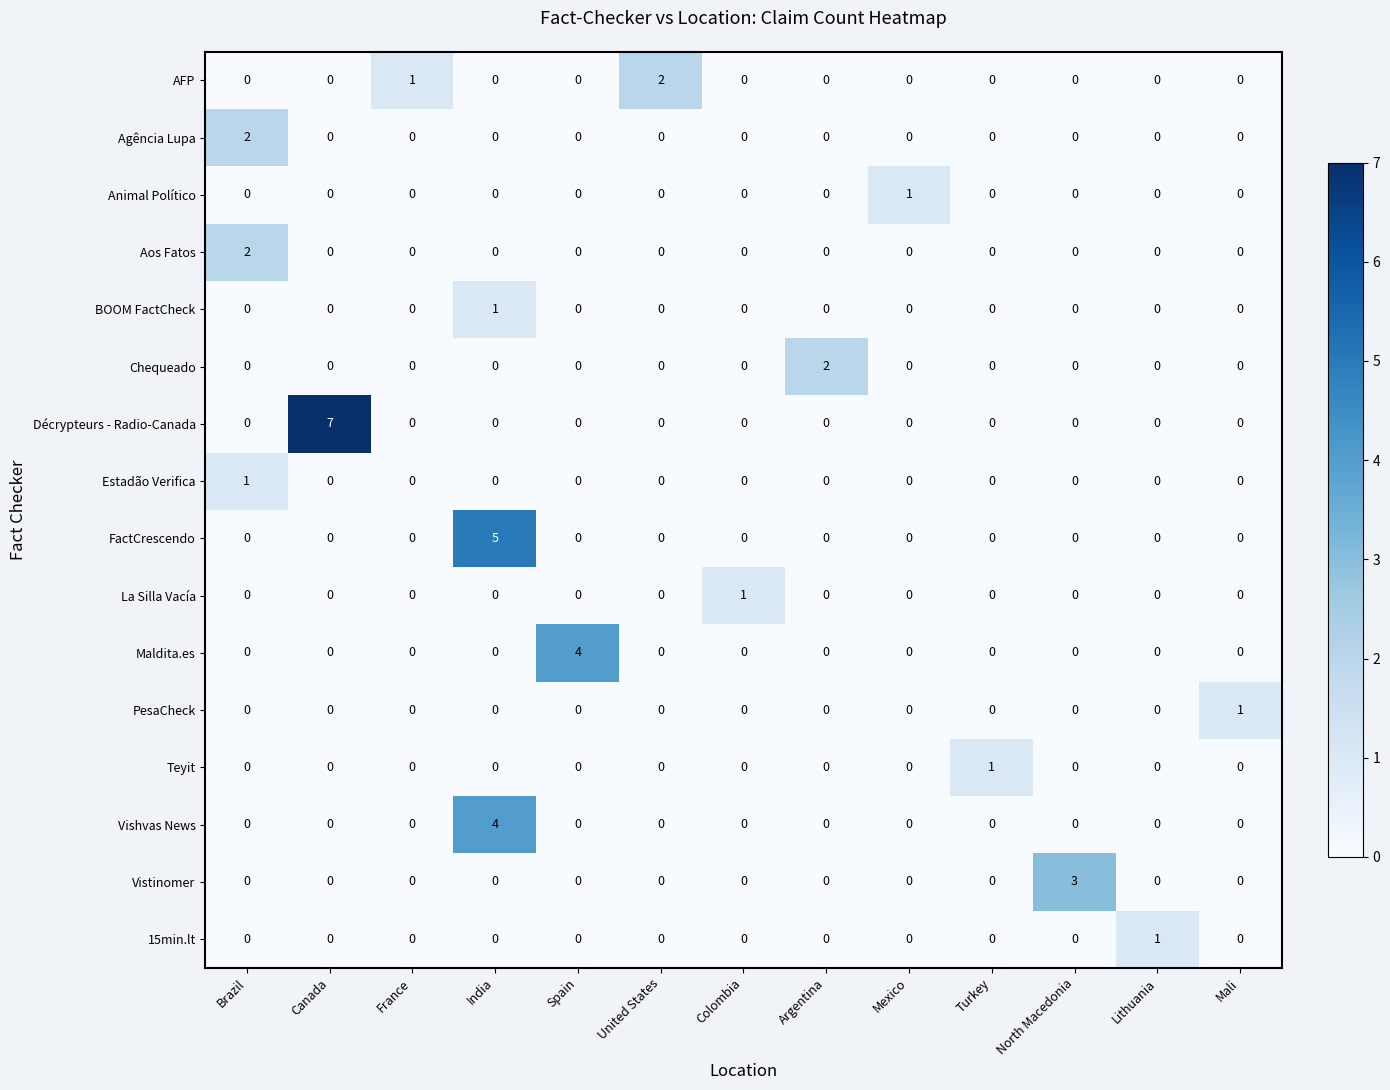

What is the difference between the Vistinomer values at Brazil and North Macedonia?

3